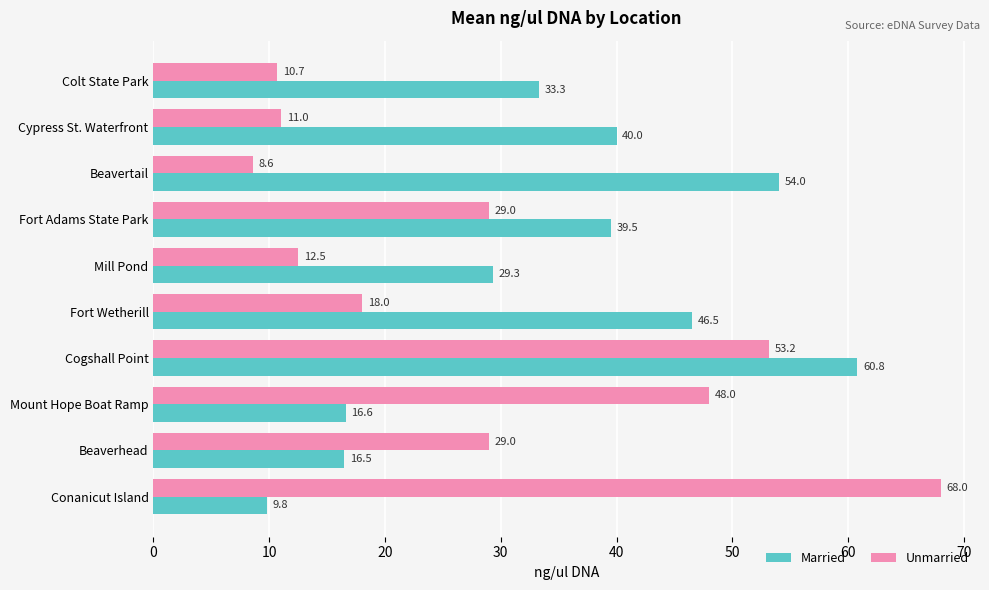

What is the difference between the Unmarried values at Fort Wetherill and Mount Hope Boat Ramp?

30.0